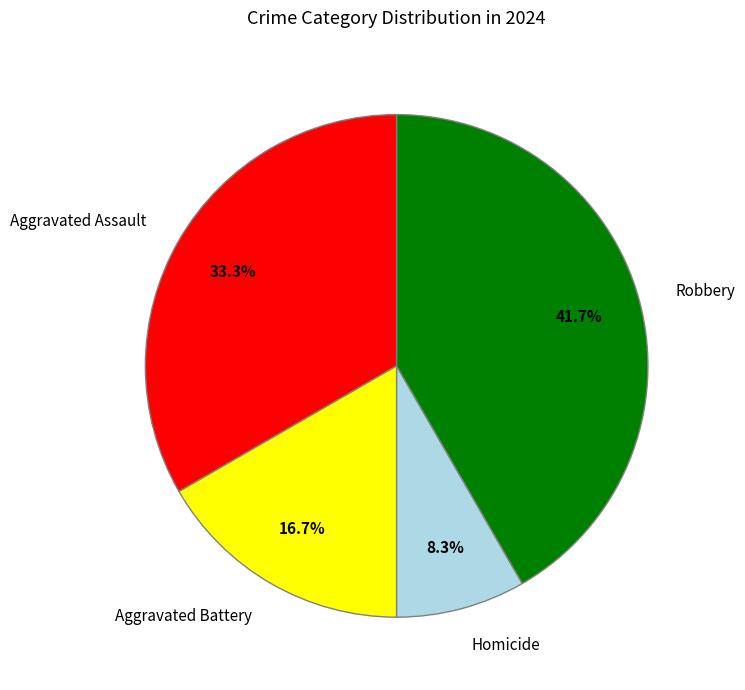

How many segments does this pie chart have?

4